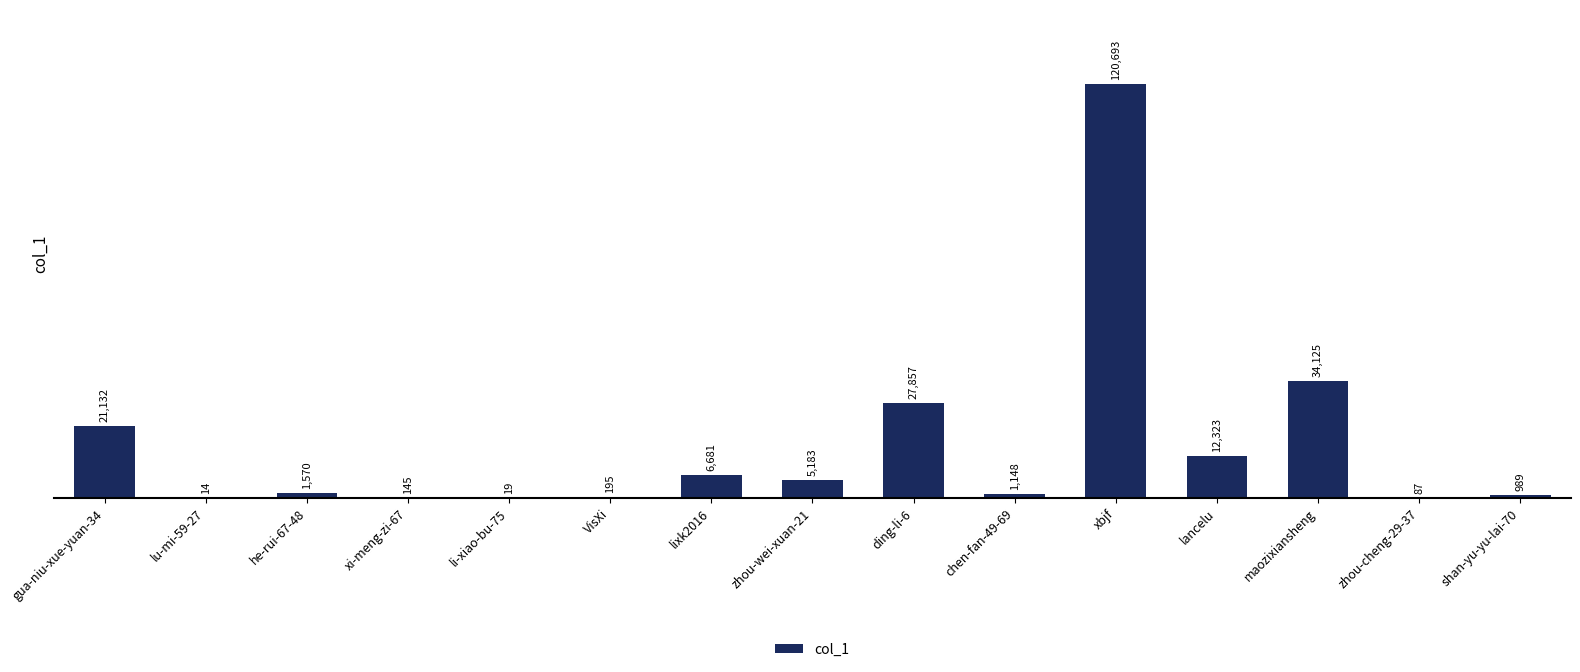

What is the change in value from maozixiansheng to shan-yu-yu-lai-70?

-33136